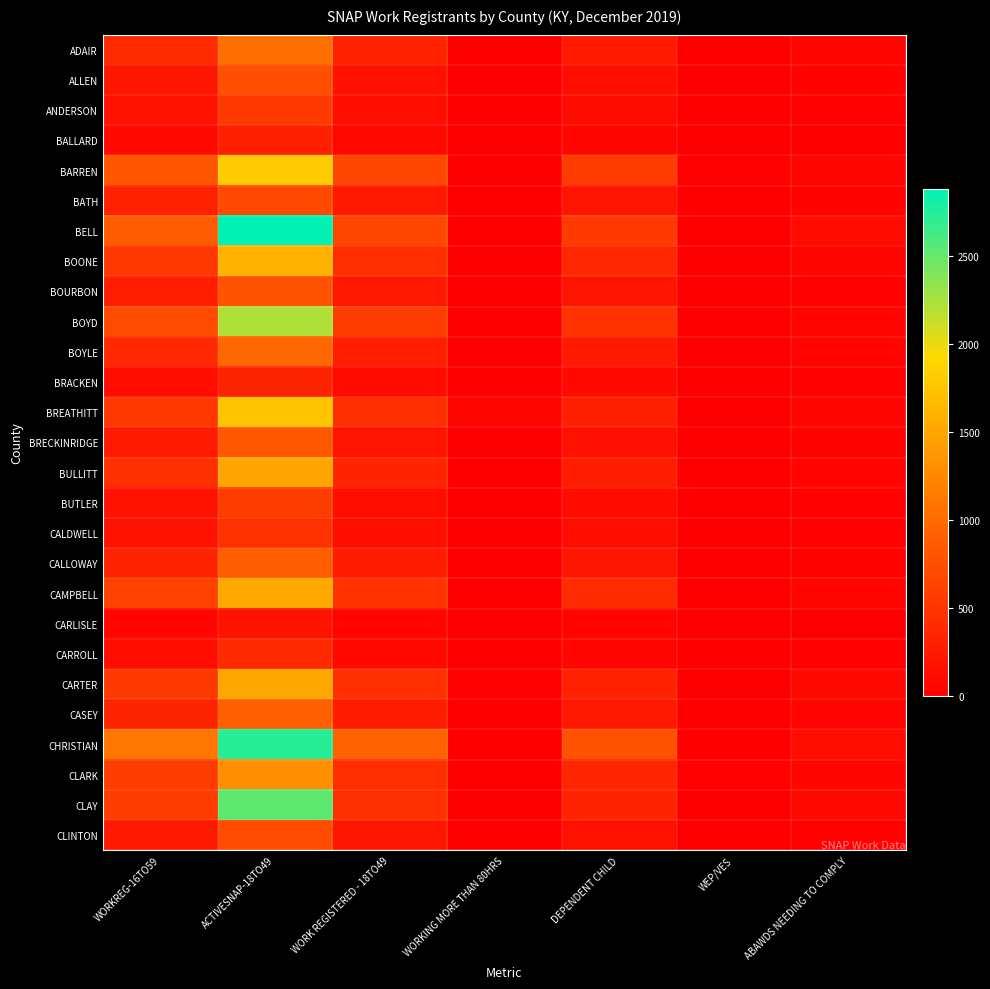

At which category is the sum across all series the highest?

ACTIVESNAP-18TO49